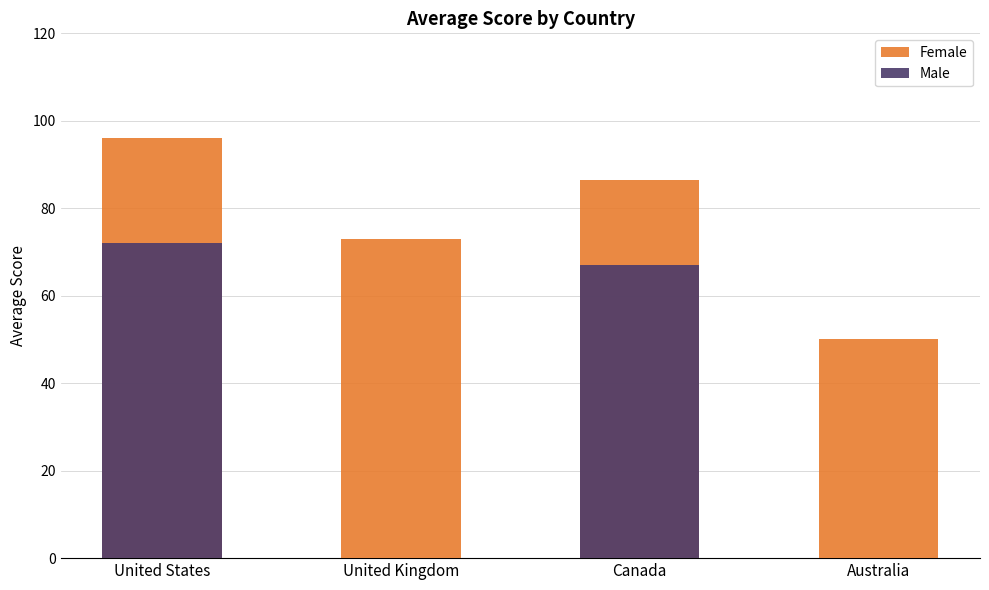

Reading left to right, extract all data points from this chart.

Female: United States=96.0	United Kingdom=73.0	Canada=86.5	Australia=50.0
Male: United States=72.0	United Kingdom=0.0	Canada=67.0	Australia=0.0